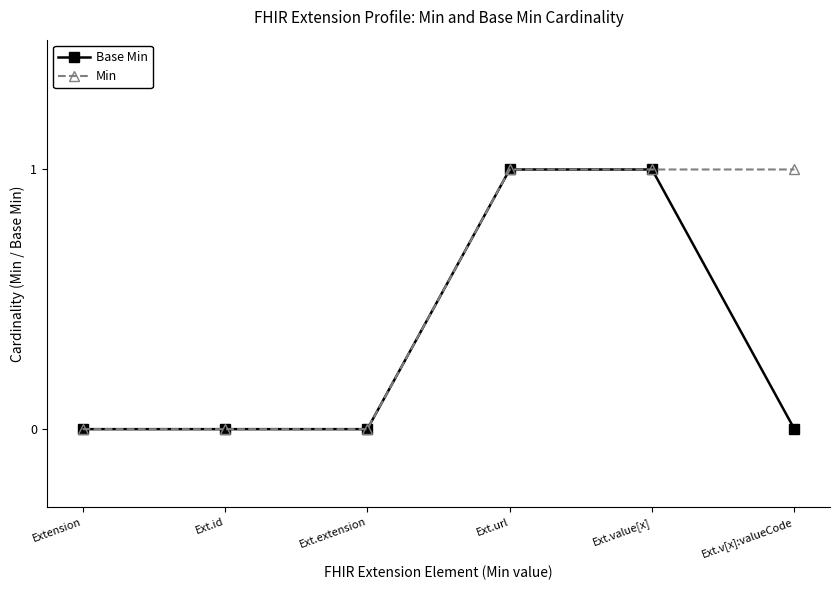

Between Ext.id and Ext.v[x]:valueCode, which series saw the biggest shift?

Min